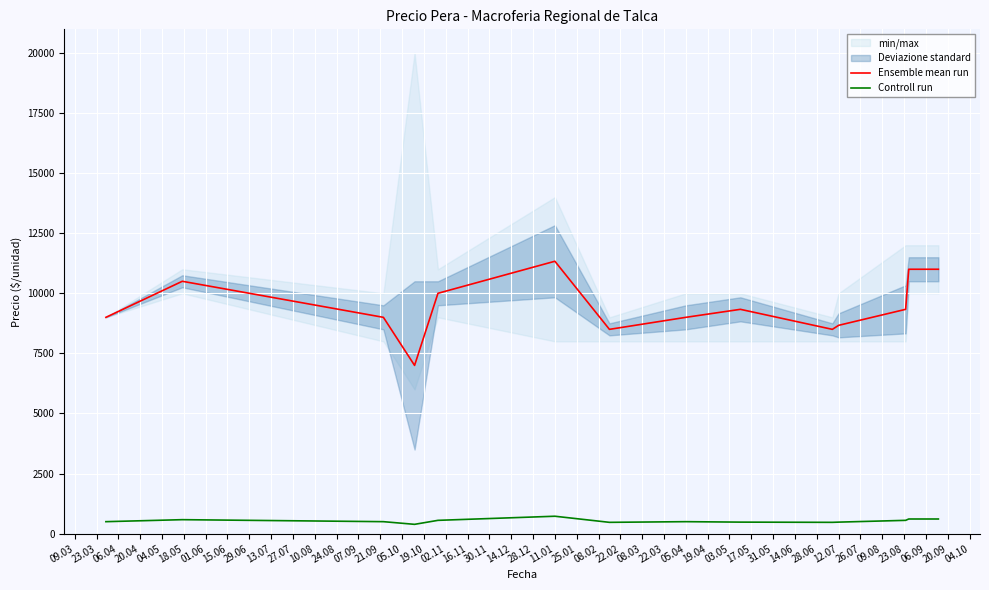

How many lines are shown in the chart?

2